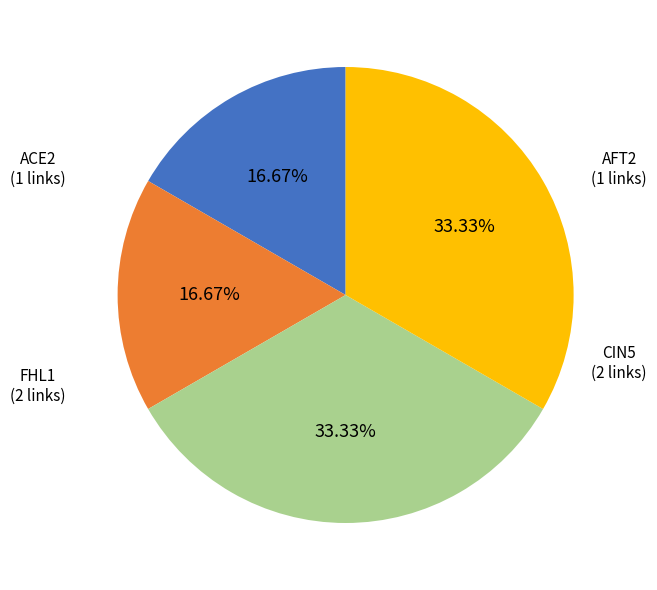

To the nearest percent, what portion does ACE2 represent?

17%